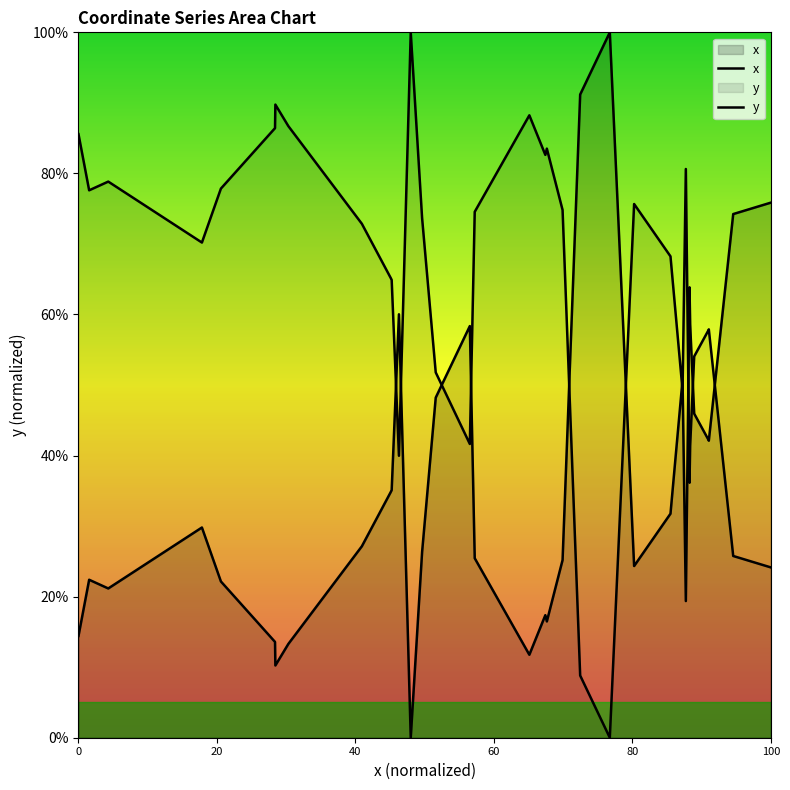

List the series in order of their peak value, lowest first.

x, y